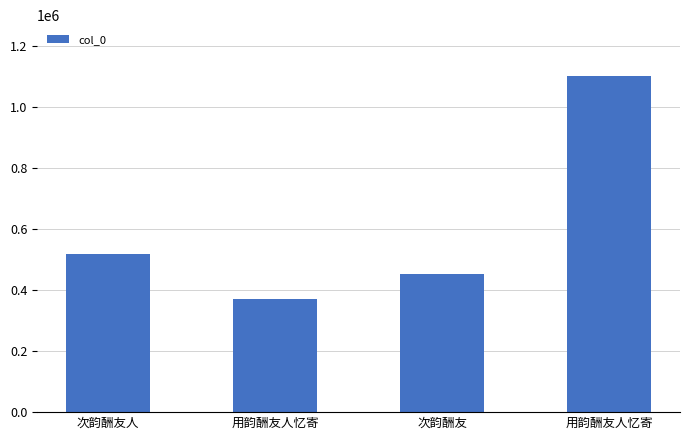

What is the difference between the maximum and minimum values?

734109